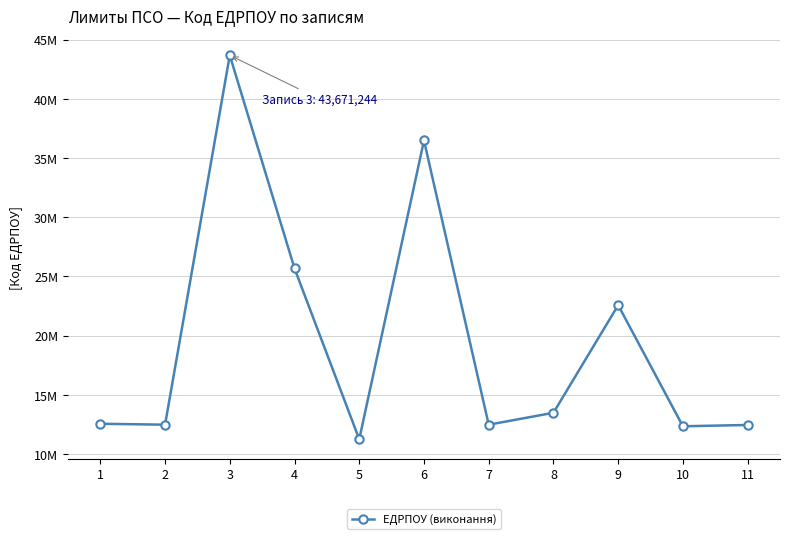

At which label is the value closest to 27452851?

4